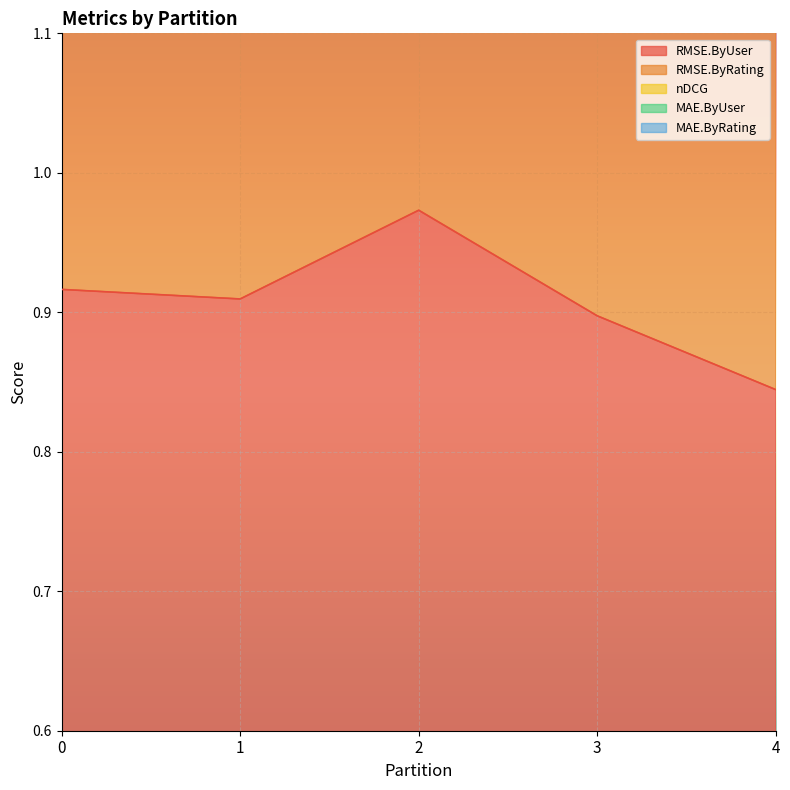

At which category is the sum across all series the highest?

2